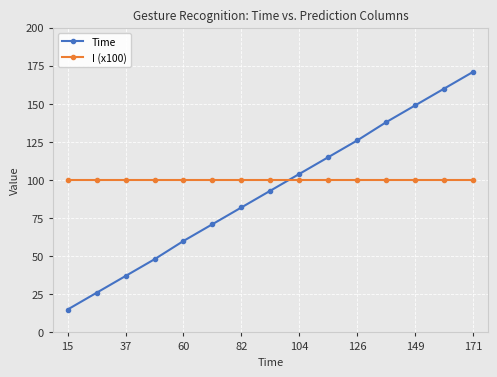

Which series has the largest total across all categories?

I (x100)